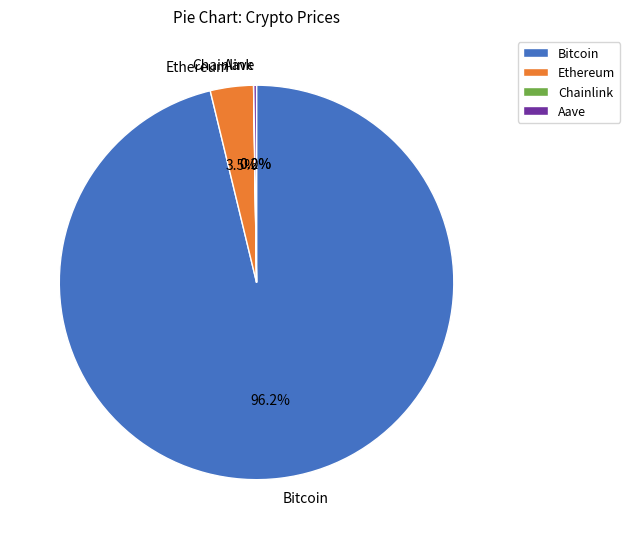

To the nearest percent, what is the average slice percentage?

25%